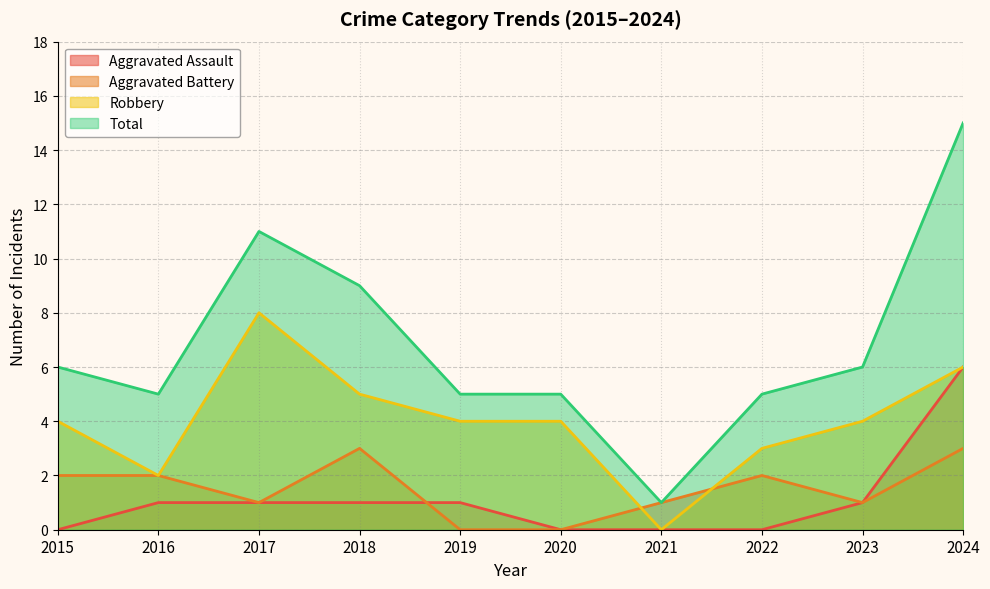

What is the total value across all series at 2017?

21